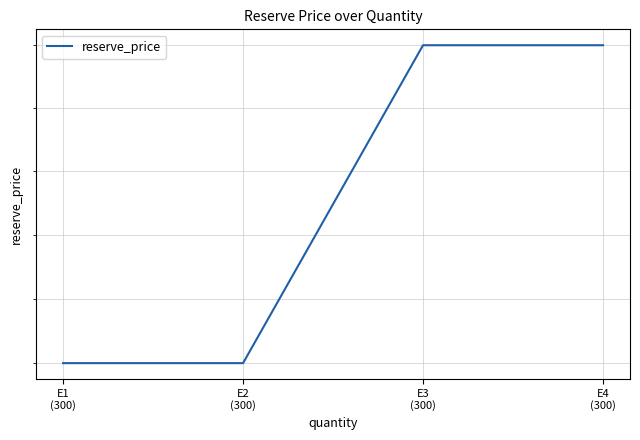

List the labels in order of value, smallest first.

E1
(300), E2
(300), E3
(300), E4
(300)